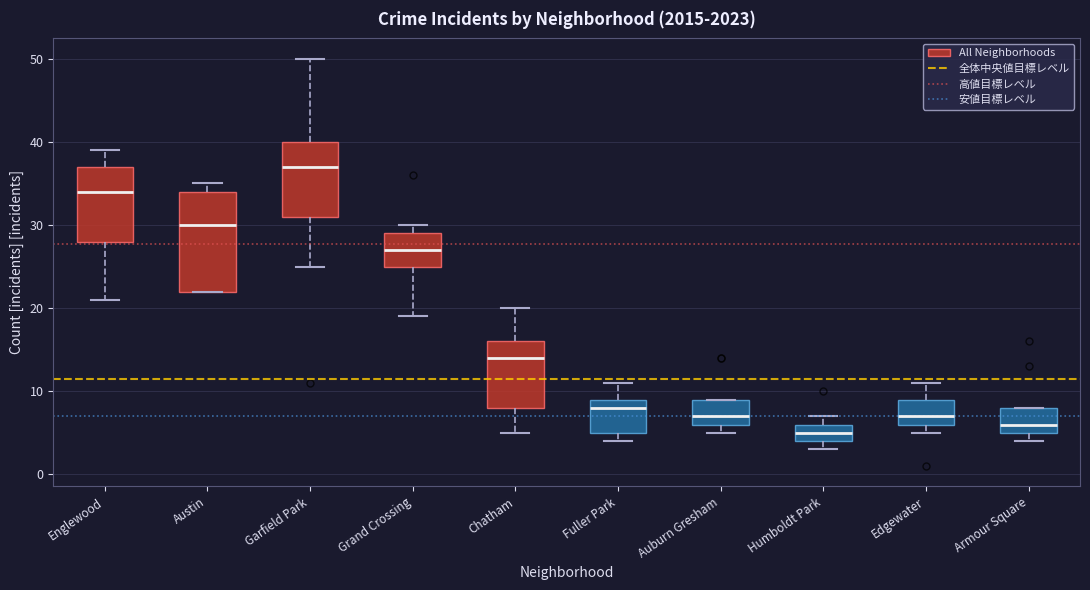

Reading left to right, transcribe this box plot: for each box, give where its median line is, the range the box spans, and where its two whiskers end, as read against the y-axis. The values are not printed on the chart, so give them approximately, as read against the axis.

Englewood: median 34, box 28 to 37, whiskers 21 to 39
Austin: median 30, box 22 to 34, whiskers 22 to 35
Garfield Park: median 37, box 31 to 40, whiskers 25 to 50
Grand Crossing: median 27, box 25 to 29, whiskers 19 to 30
Chatham: median 14, box 8 to 16, whiskers 5 to 20
Fuller Park: median 8, box 5 to 9, whiskers 4 to 11
Auburn Gresham: median 7, box 6 to 9, whiskers 5 to 9
Humboldt Park: median 5, box 4 to 6, whiskers 3 to 7
Edgewater: median 7, box 6 to 9, whiskers 5 to 11
Armour Square: median 6, box 5 to 8, whiskers 4 to 8